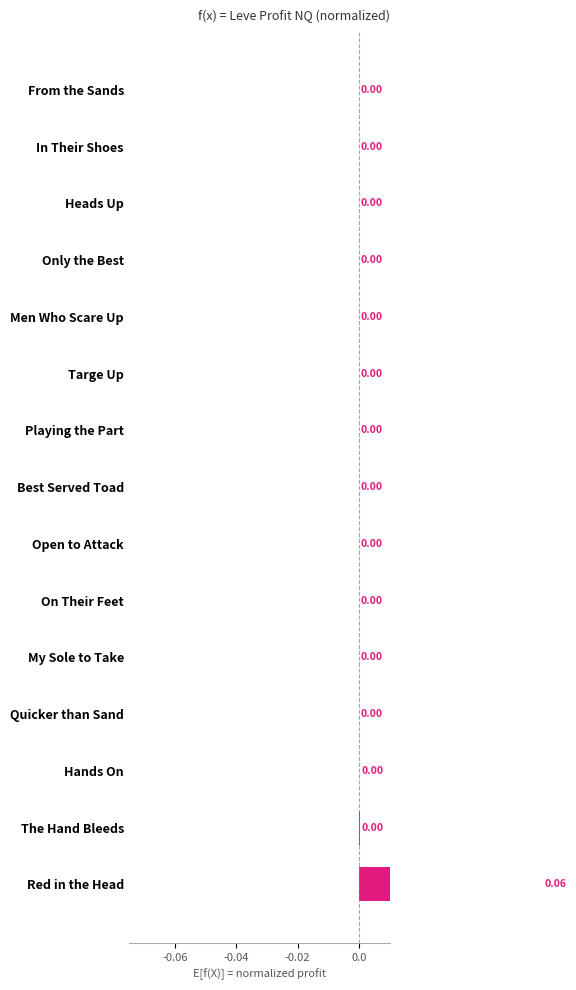

Count the number of categories in the chart.

15